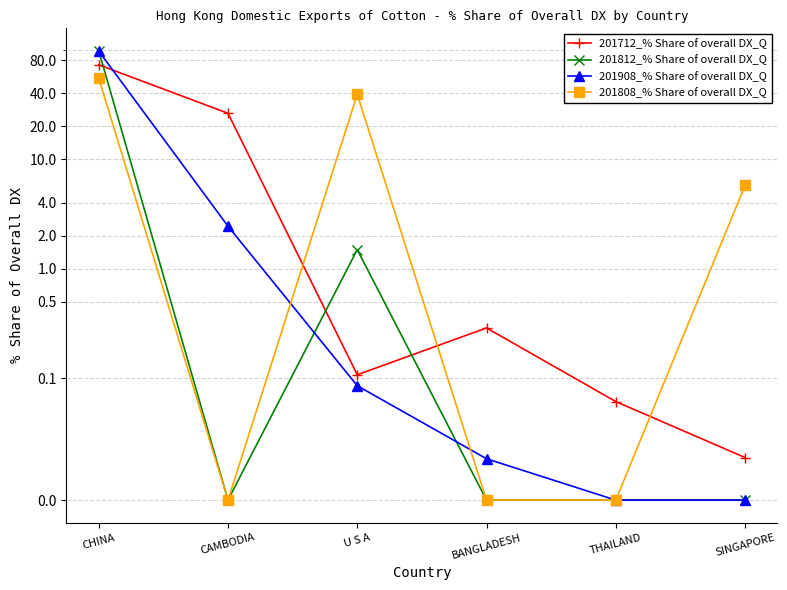

The 201808_% Share of overall DX_Q series shows 67.6 at U S A. True or false?

False